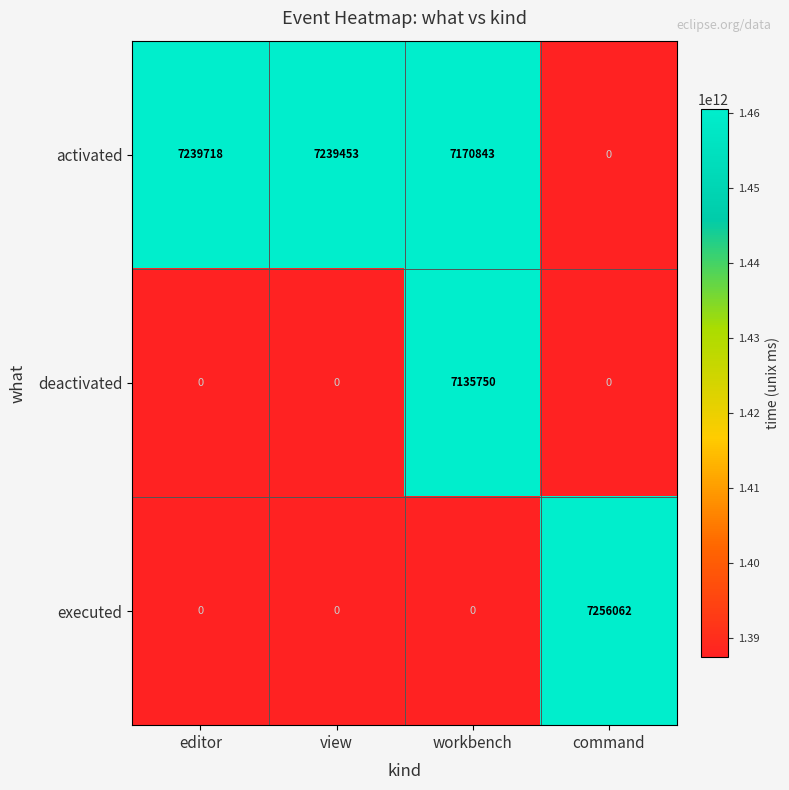

At which category is the sum across all series the highest?

workbench